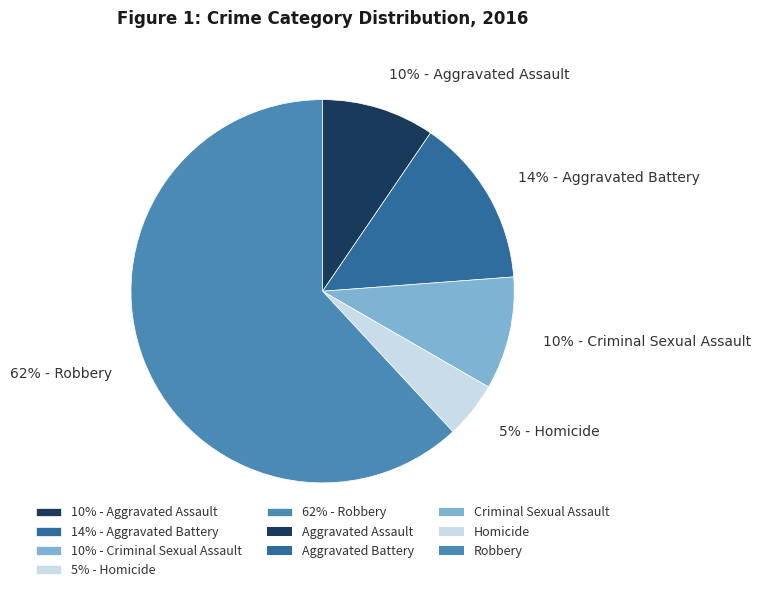

Which has a higher value, 14% - Aggravated Battery or 62% - Robbery?

62% - Robbery